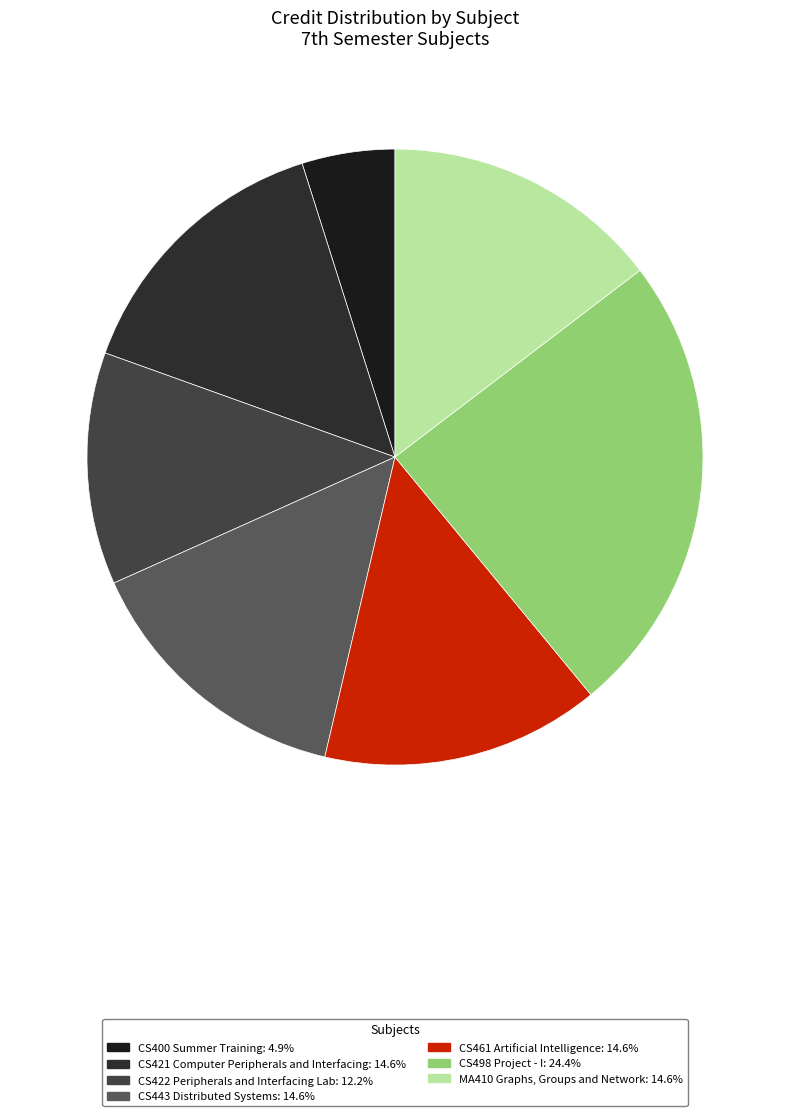

To the nearest percent, what portion does CS461 Artificial Intelligence represent?

15%